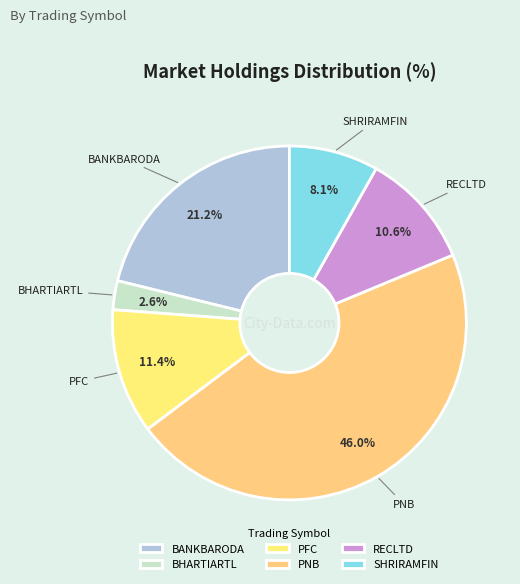

Do BHARTIARTL and BANKBARODA together represent more than half of the pie?

No